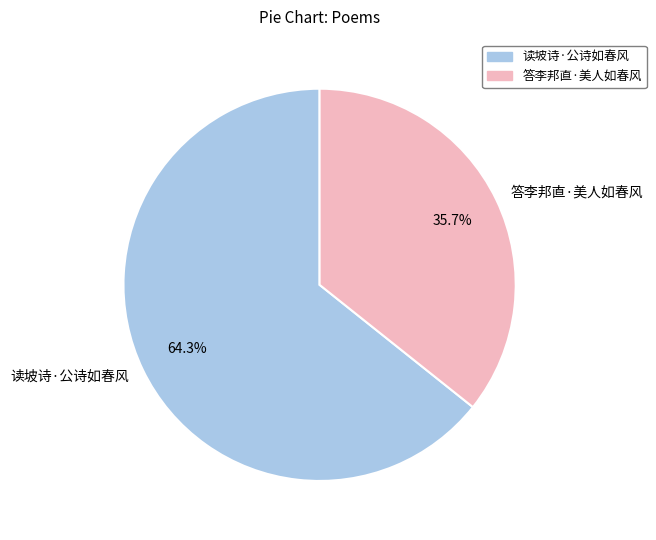

Count the number of slices in the pie.

2